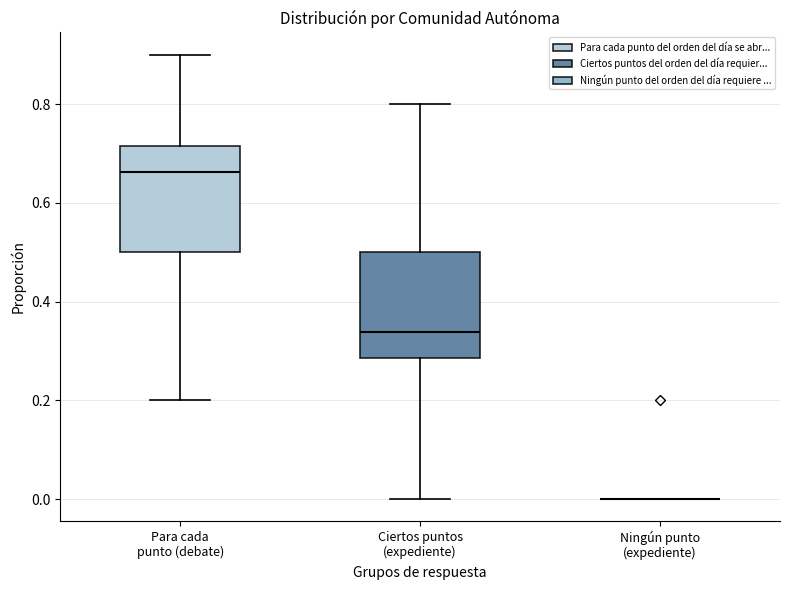

Reading left to right, read every box against the y-axis: the position of its median line, the range the box covers, and the ends of its whiskers. The values are not printed on the chart, so give them approximately, as read against the axis.

Para cada punto (debate): median 0.66, box 0.50 to 0.72, whiskers 0.20 to 0.90
Ciertos puntos (expediente): median 0.34, box 0.28 to 0.50, whiskers 0.00 to 0.80
Ningún punto (expediente): box collapsed to a line at 0.00, whiskers 0.00 to 0.00